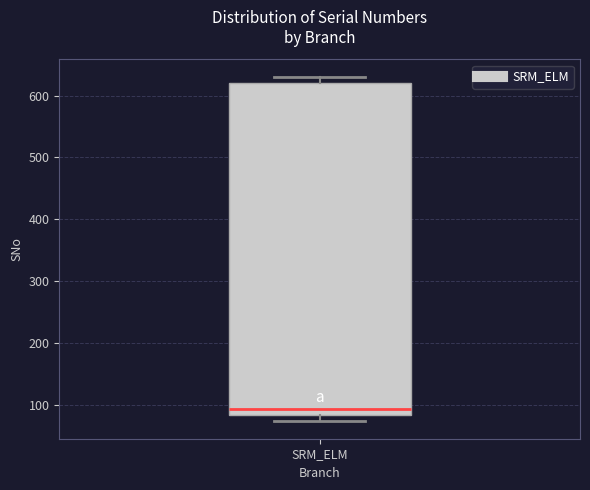

Where is the upper edge of the box for SRM_ELM on the y-axis? The values are not printed on the chart, so give them approximately, as read against the axis.

620